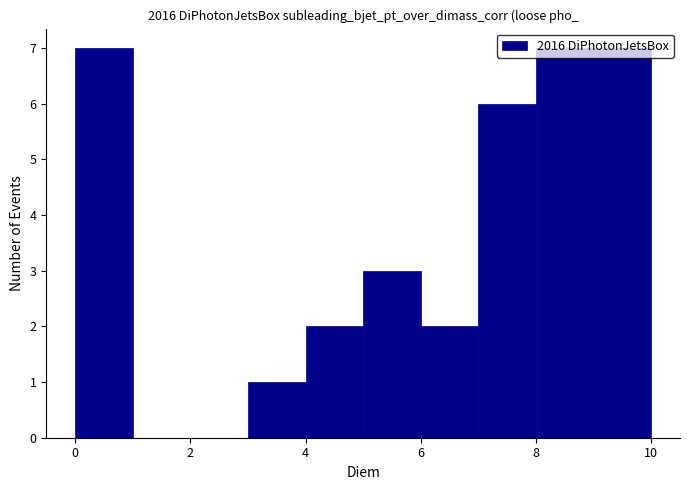

Reading left to right, list every bar in this chart as the range it spans on the x-axis followed by its height. The values are not printed on the chart, so give them approximately, as read against the axis.

0 to 1: 7
1 to 2: 0
2 to 3: 0
3 to 4: 1
4 to 5: 2
5 to 6: 3
6 to 7: 2
7 to 8: 6
8 to 9: 7
9 to 10: 7